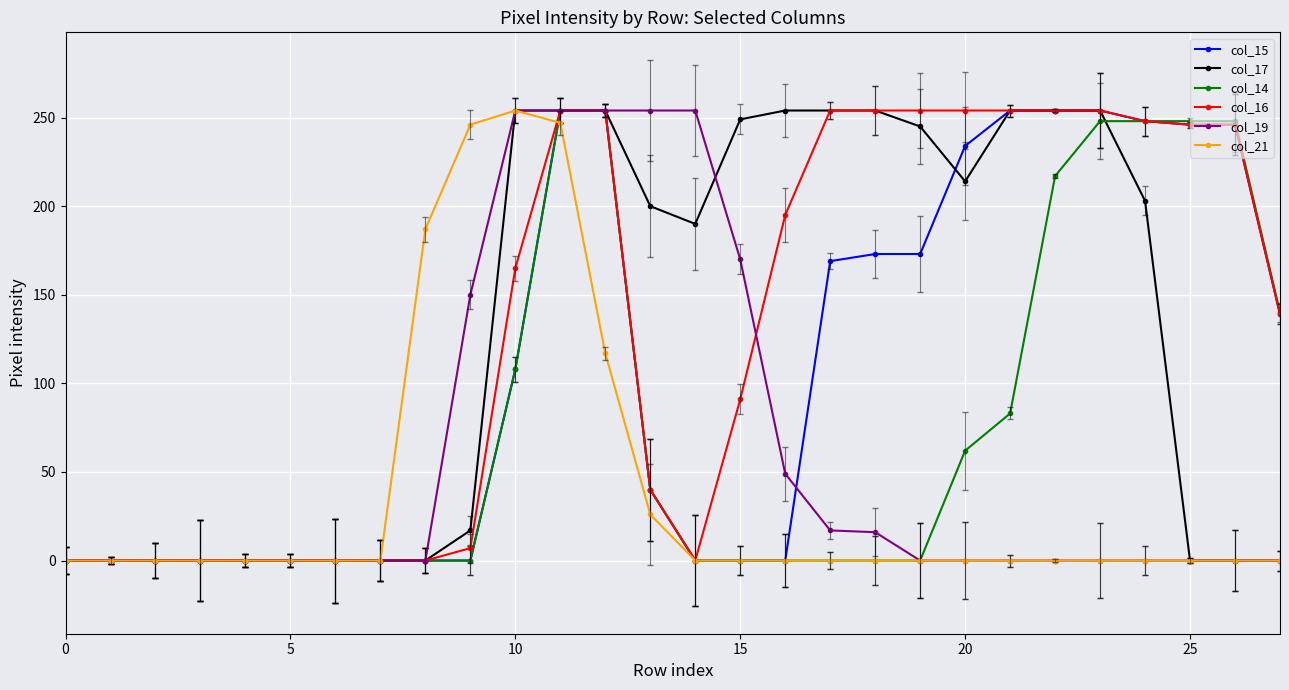

What is the greatest value displayed?

254